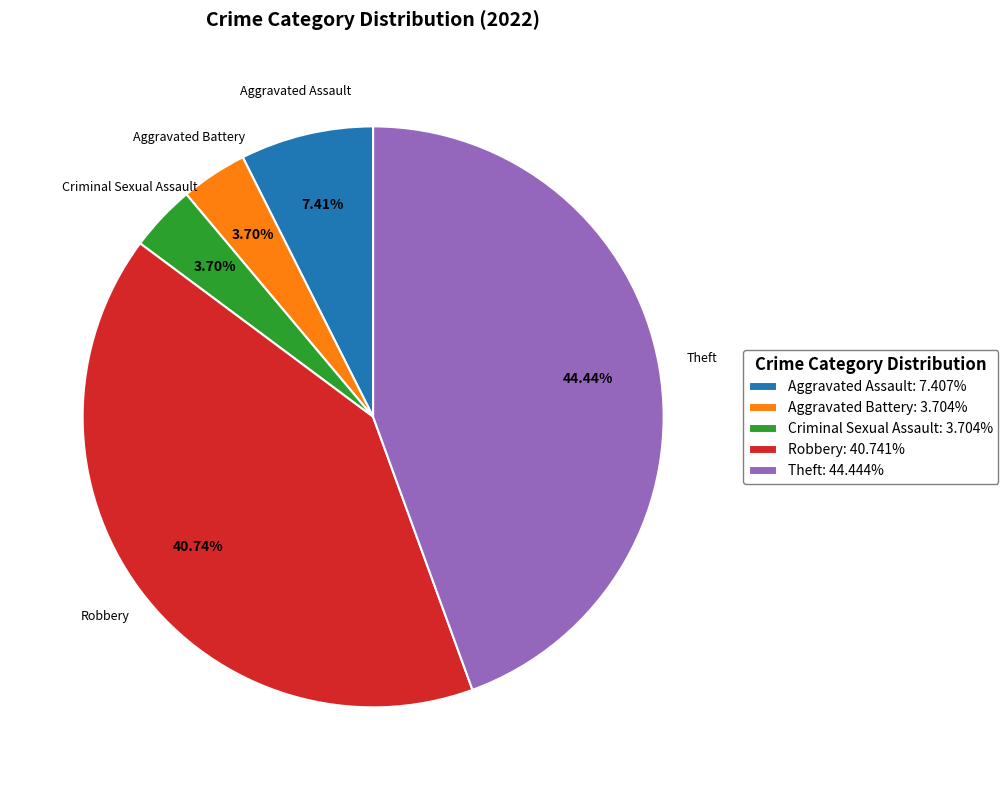

Is there a majority slice in this chart?

No